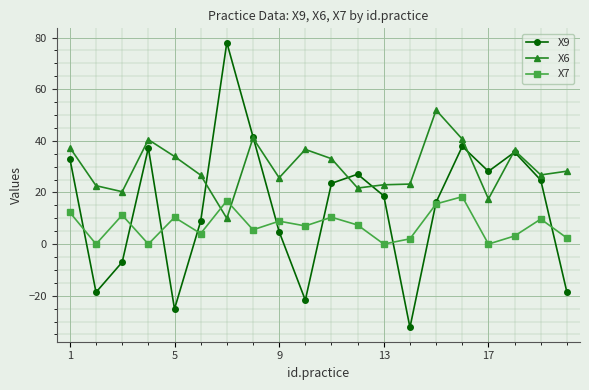

What is the greatest value displayed?

78.1